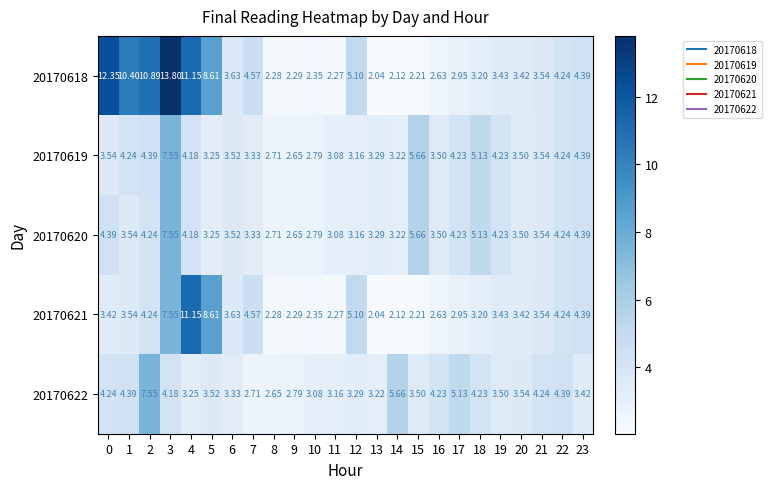

Reading left to right, list all the values displayed in this chart.

20170618: 0=12.3	1=10.4	2=10.9	3=13.8	4=11.2	5=8.6	6=3.6	7=4.6	8=2.3	9=2.3	10=2.4	11=2.3	12=5.1	13=2.0	14=2.1	15=2.2	16=2.6	17=3.0	18=3.2	19=3.4	20=3.4	21=3.5	22=4.2	23=4.4
20170619: 0=3.5	1=4.2	2=4.4	3=7.5	4=4.2	5=3.2	6=3.5	7=3.3	8=2.7	9=2.6	10=2.8	11=3.1	12=3.2	13=3.3	14=3.2	15=5.7	16=3.5	17=4.2	18=5.1	19=4.2	20=3.5	21=3.5	22=4.2	23=4.4
20170620: 0=4.4	1=3.5	2=4.2	3=7.5	4=4.2	5=3.2	6=3.5	7=3.3	8=2.7	9=2.6	10=2.8	11=3.1	12=3.2	13=3.3	14=3.2	15=5.7	16=3.5	17=4.2	18=5.1	19=4.2	20=3.5	21=3.5	22=4.2	23=4.4
20170621: 0=3.4	1=3.5	2=4.2	3=7.5	4=11.2	5=8.6	6=3.6	7=4.6	8=2.3	9=2.3	10=2.4	11=2.3	12=5.1	13=2.0	14=2.1	15=2.2	16=2.6	17=3.0	18=3.2	19=3.4	20=3.4	21=3.5	22=4.2	23=4.4
20170622: 0=4.2	1=4.4	2=7.5	3=4.2	4=3.2	5=3.5	6=3.3	7=2.7	8=2.6	9=2.8	10=3.1	11=3.2	12=3.3	13=3.2	14=5.7	15=3.5	16=4.2	17=5.1	18=4.2	19=3.5	20=3.5	21=4.2	22=4.4	23=3.4